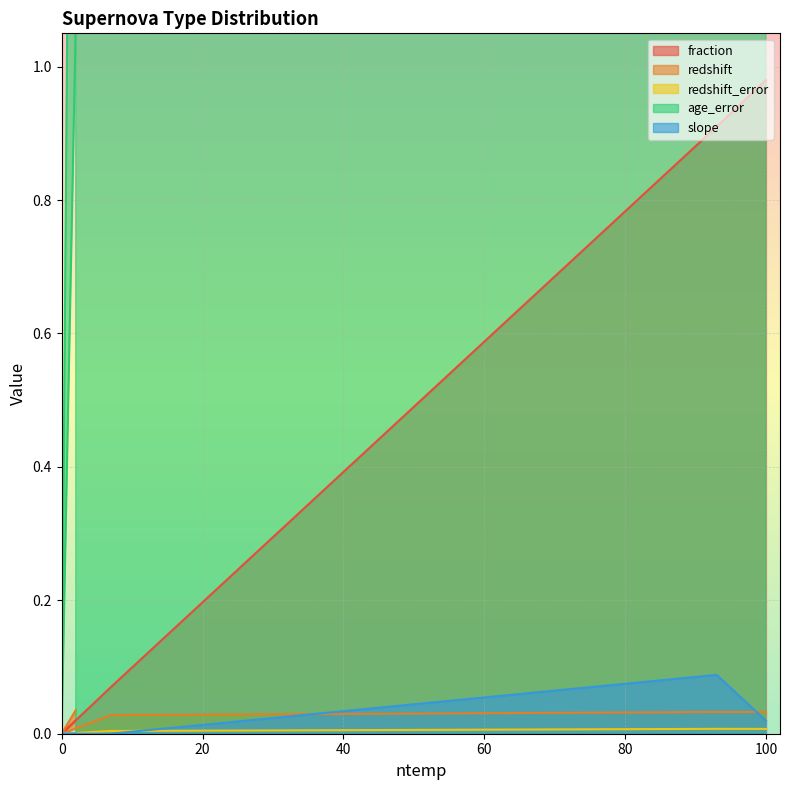

How many data points in age_error are less than 5?

3